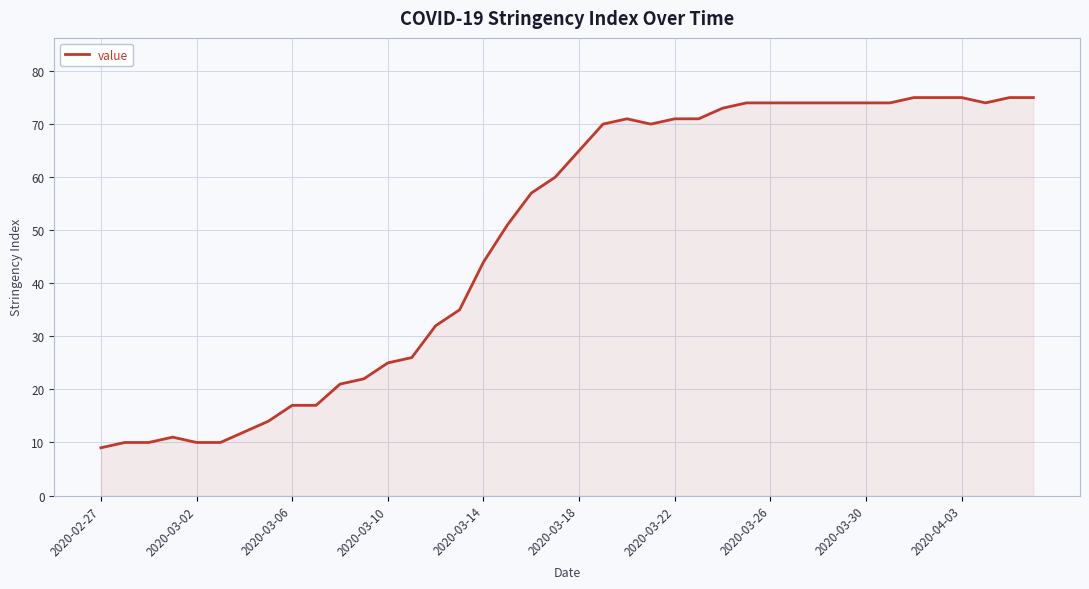

What is the greatest value displayed?

75